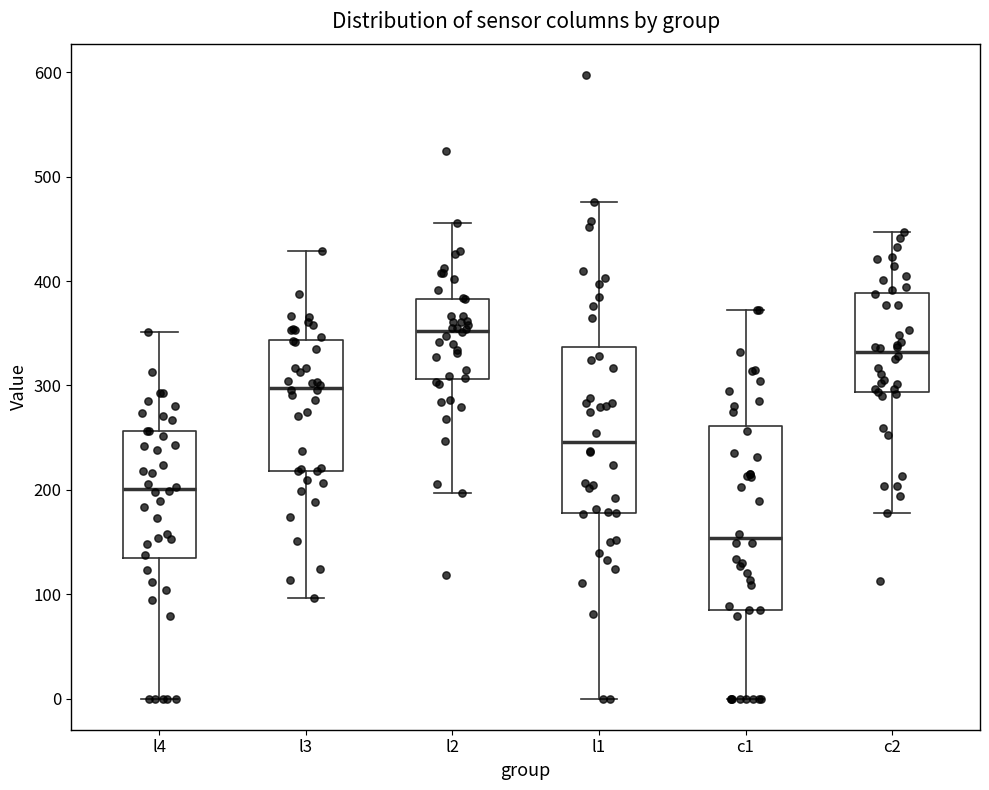

Which box's median line is the highest?

l2